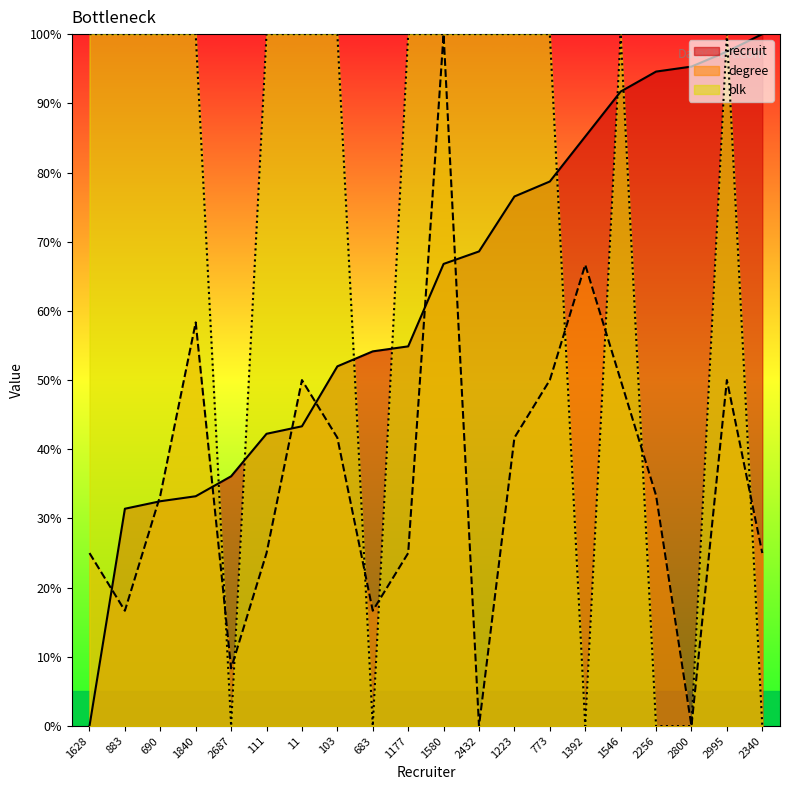

Which series has the largest range (max minus min)?

recruit